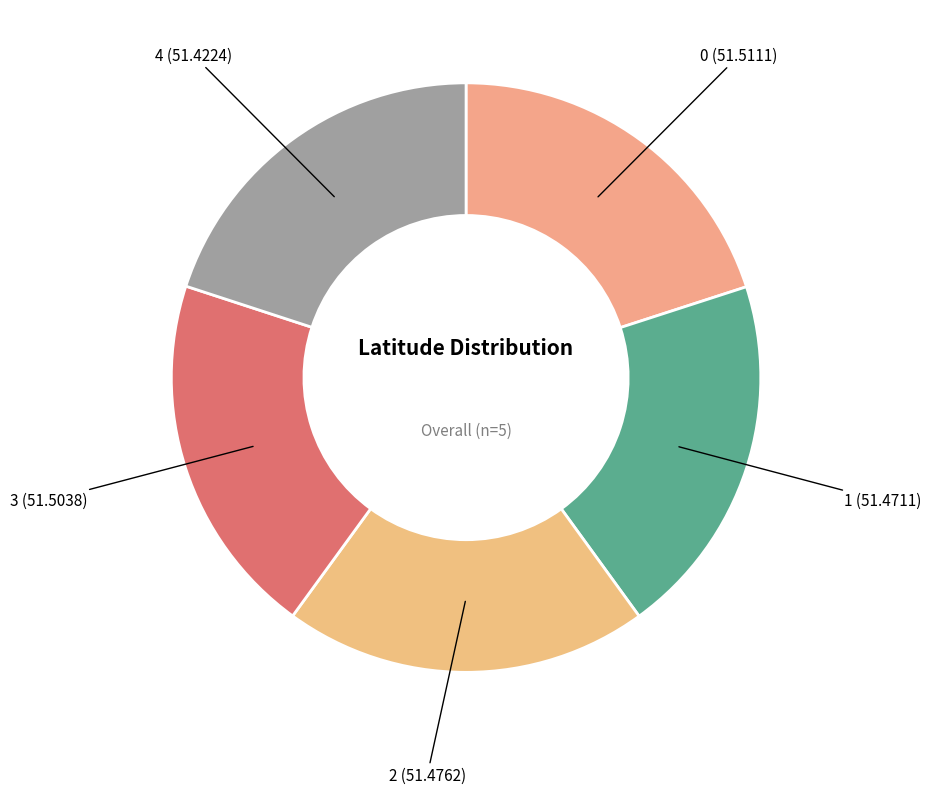

Approximately how many times larger is the value at 1 (51.4711) compared to 4 (51.4224)?

1.0